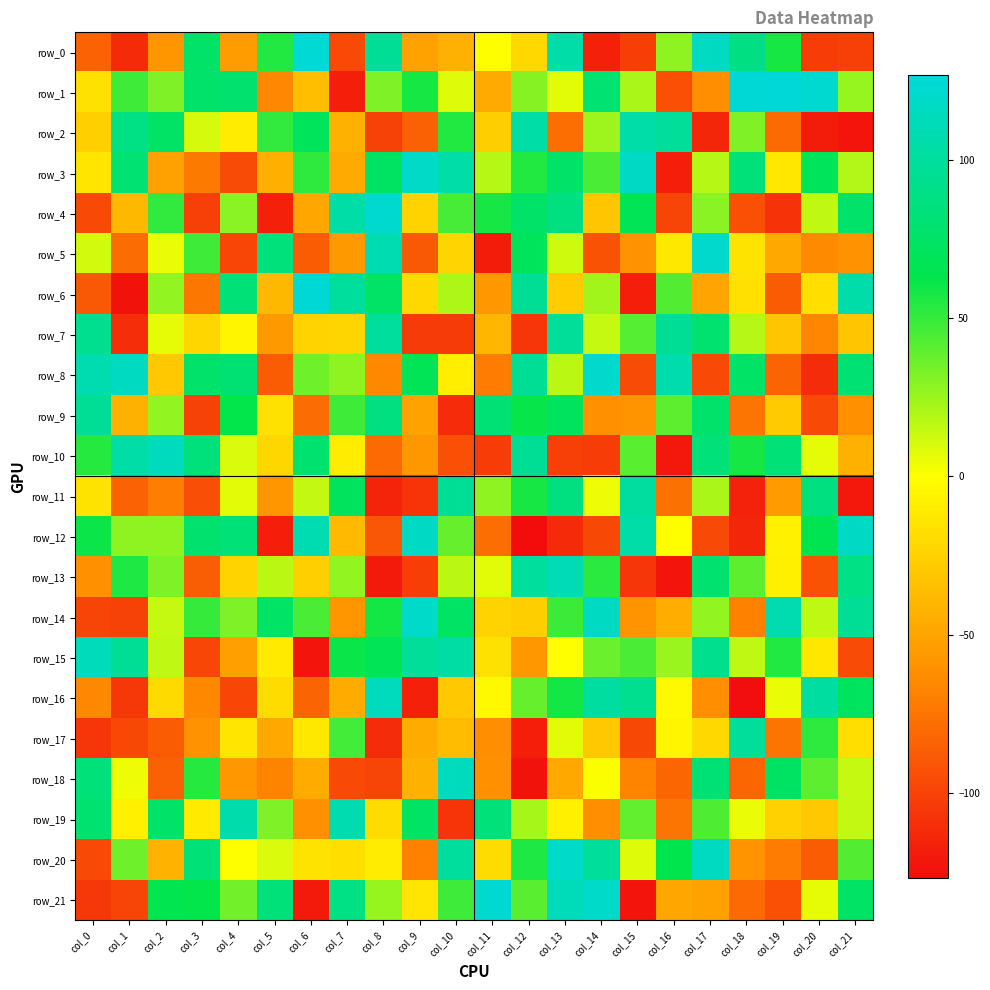

What value does the row_19 series have at col_7?

108